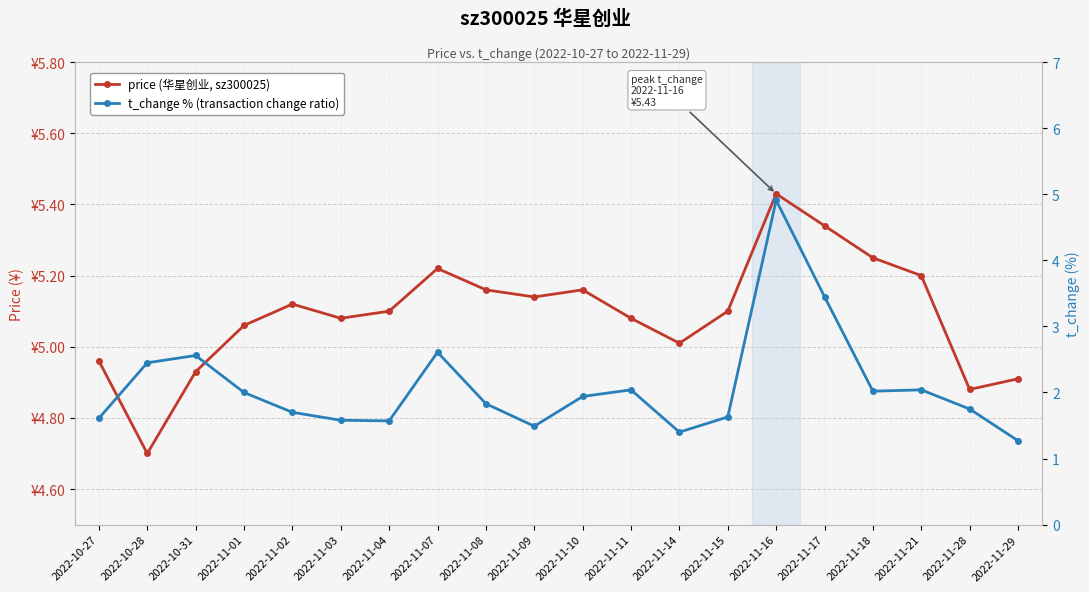

What is the value of the t_change % (transaction change ratio) point at the 17th from the left?

2.0